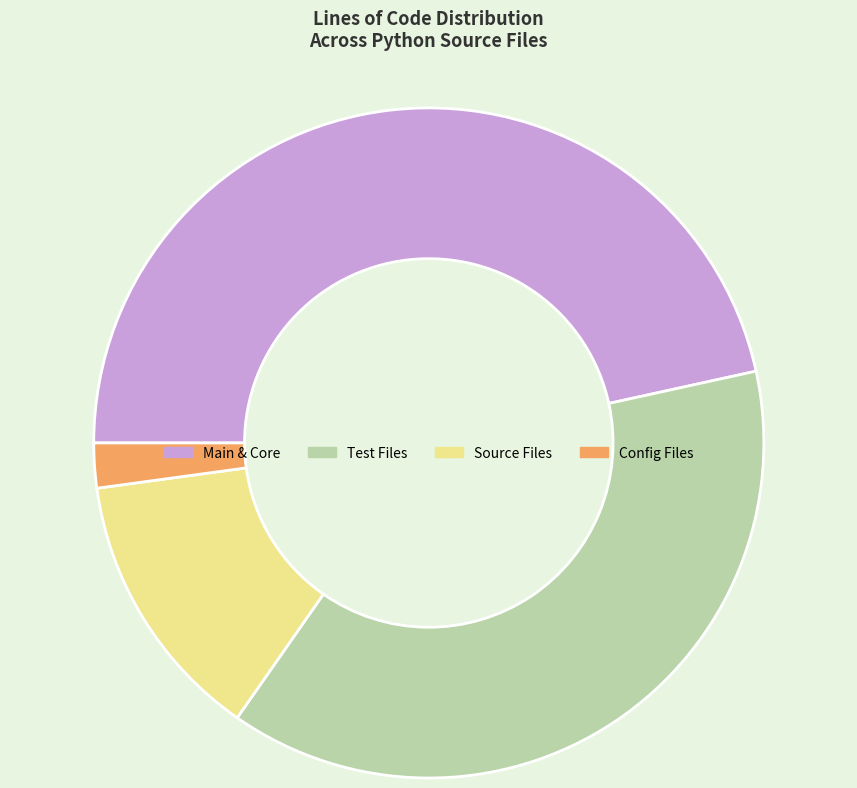

Does Main & Core represent more than half of the total?

No